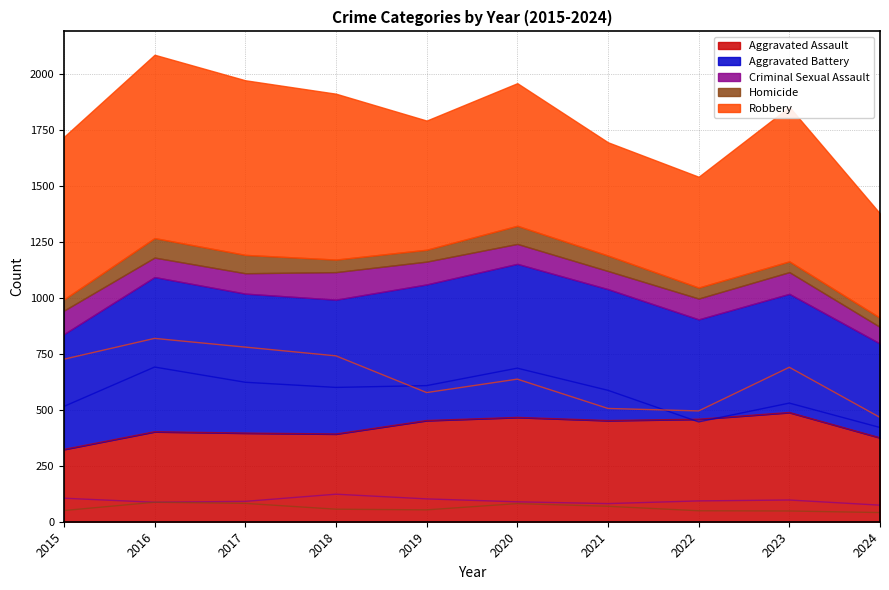

The Aggravated Battery series shows 1081 at 2016. True or false?

False